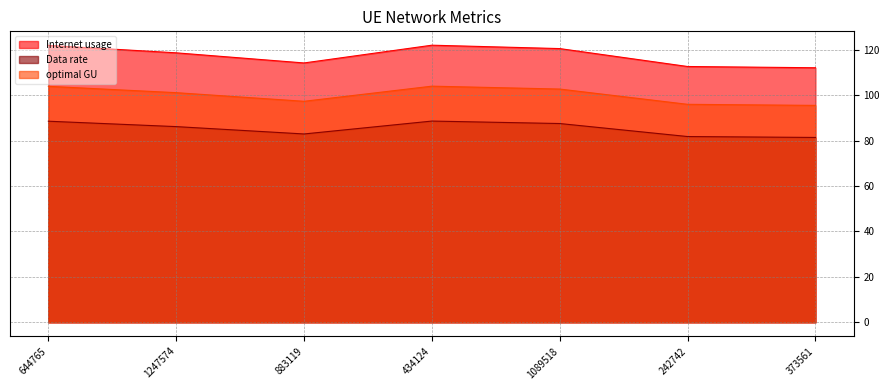

What is the label of the 3rd point from the right?

1089518